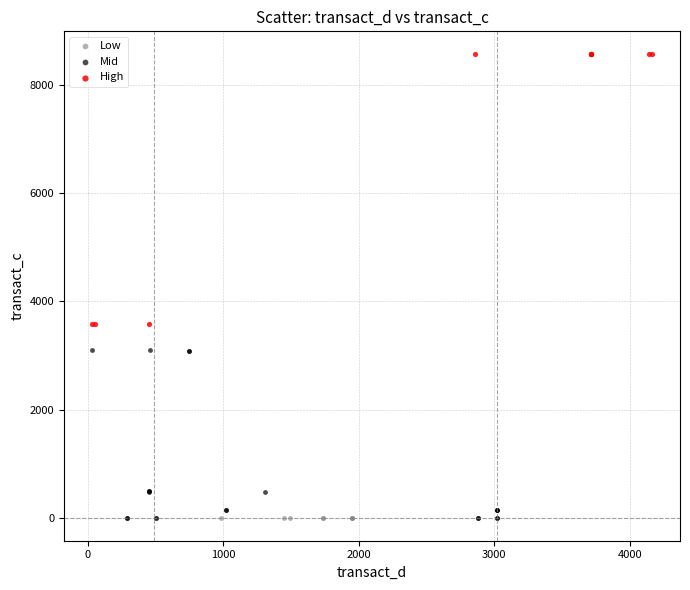

Which series contains the highest Y value?

High